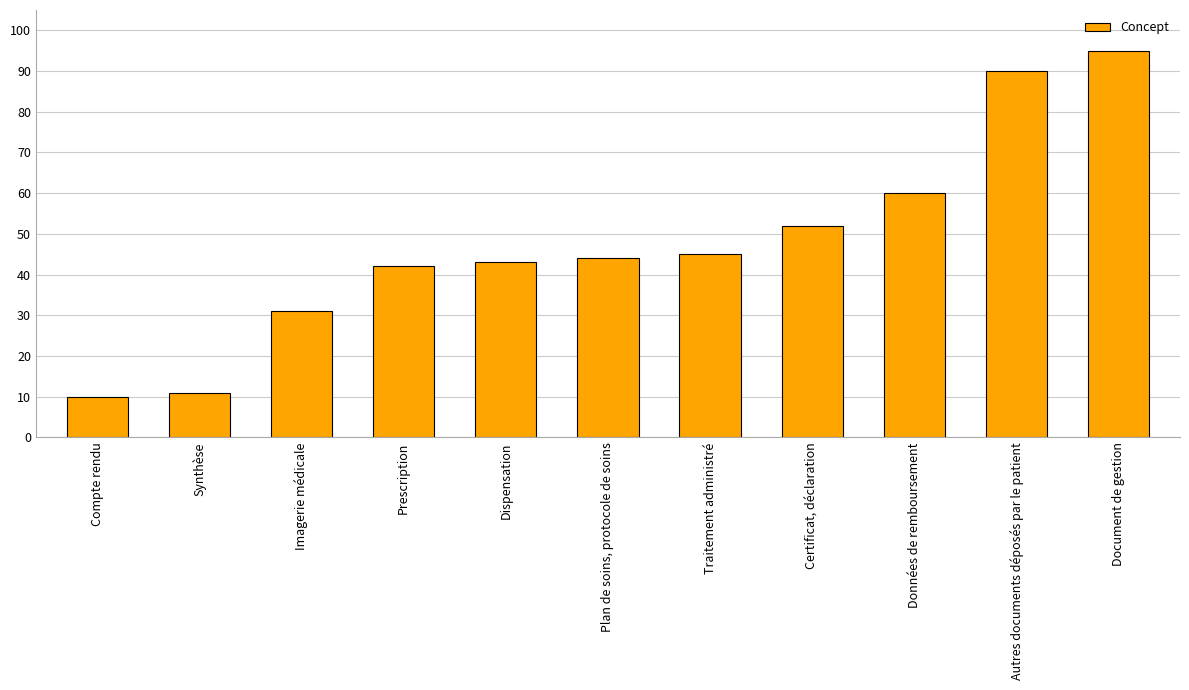

What is the label of the 11th bar from the right?

Compte rendu